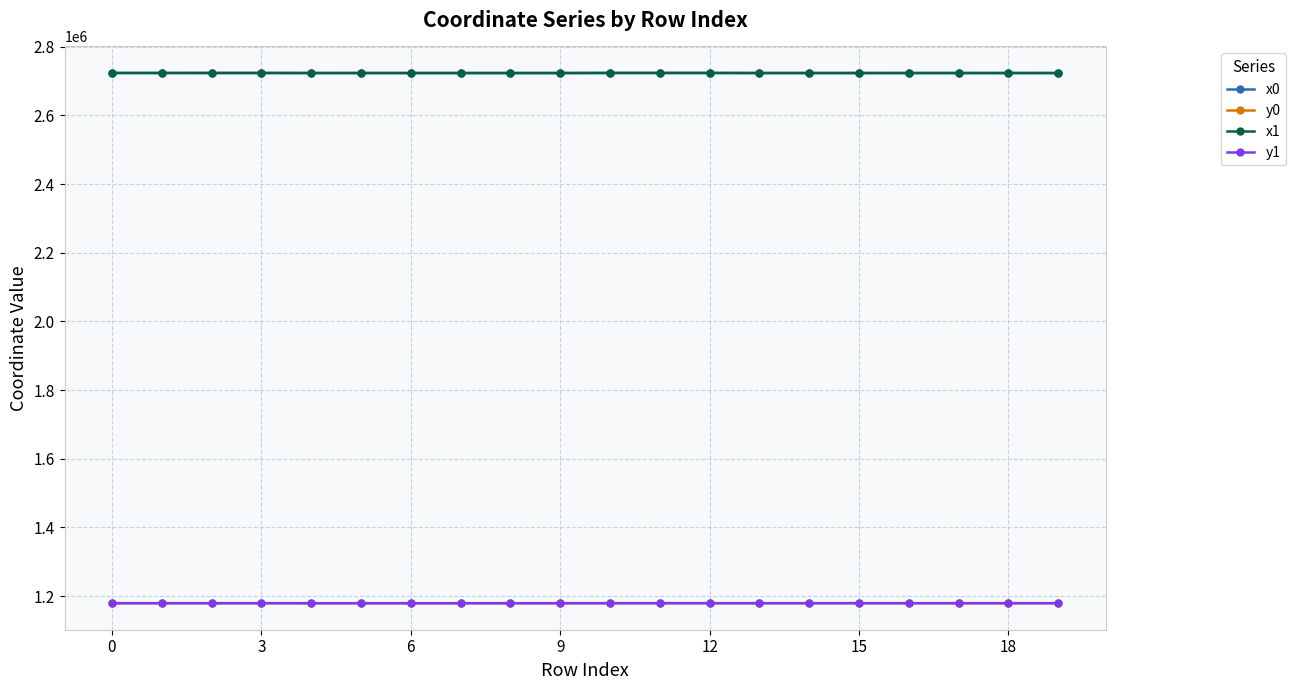

True or false: y1 and x0 intersect in this chart.

False